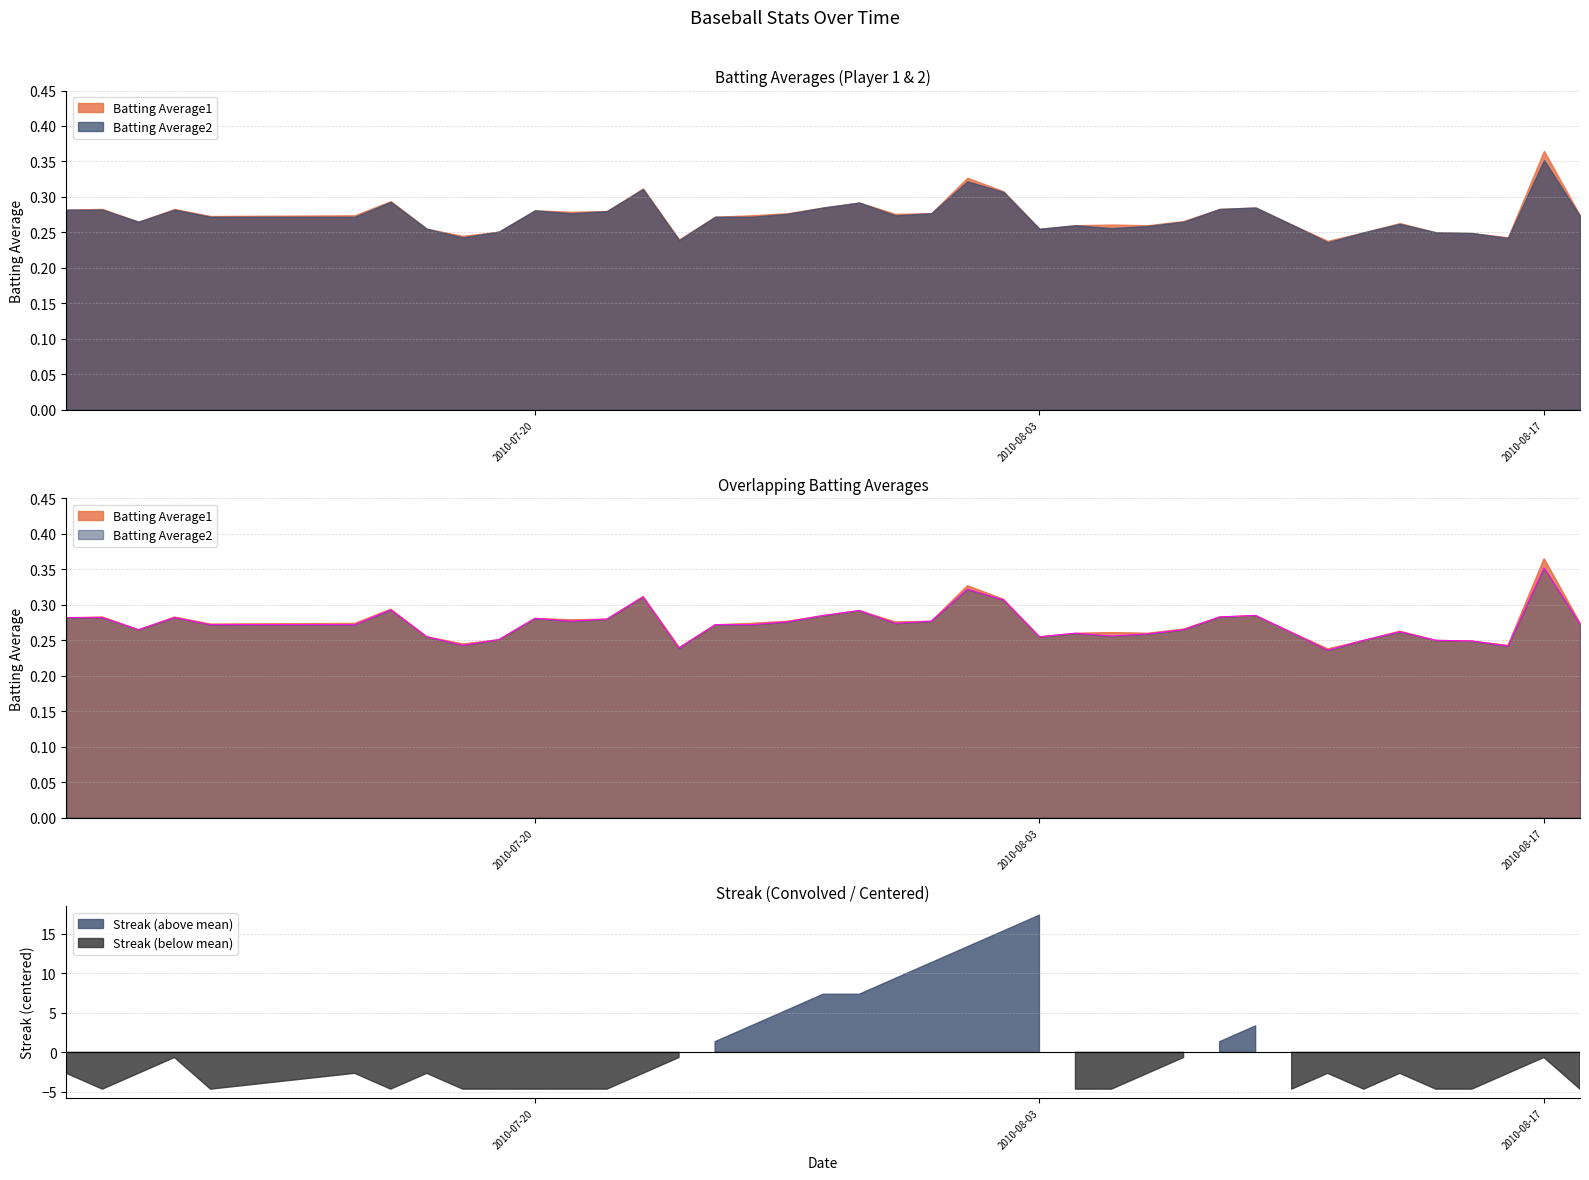

Which category has the lowest value in the Batting Average1 series?

2010-08-11